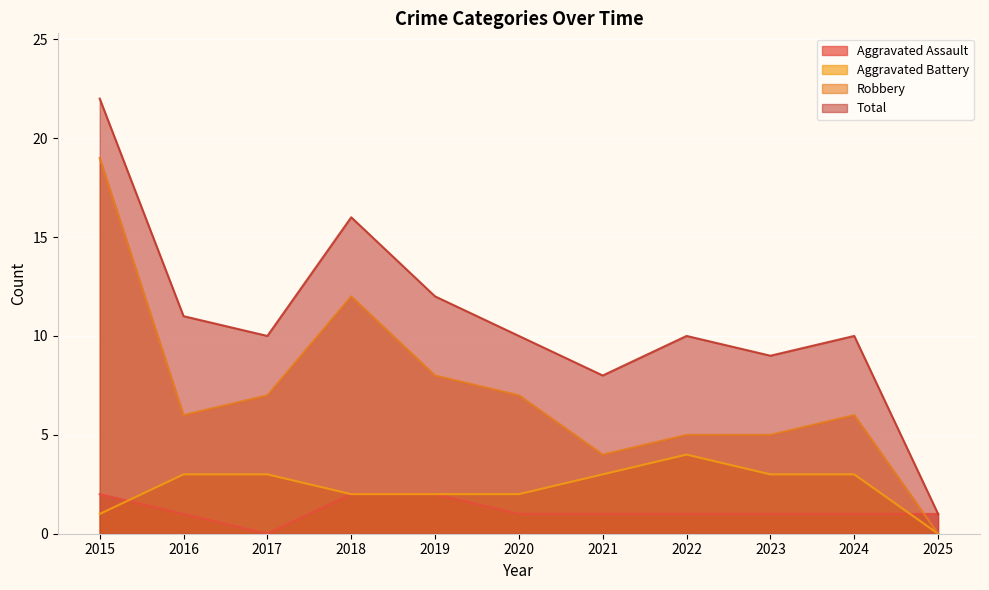

Reading right to left, extract all data points from this chart.

Aggravated Assault: 2025=1	2024=1	2023=1	2022=1	2021=1	2020=1	2019=2	2018=2	2017=0	2016=1	2015=2
Aggravated Battery: 2025=0	2024=3	2023=3	2022=4	2021=3	2020=2	2019=2	2018=2	2017=3	2016=3	2015=1
Robbery: 2025=0	2024=6	2023=5	2022=5	2021=4	2020=7	2019=8	2018=12	2017=7	2016=6	2015=19
Total: 2025=1	2024=10	2023=9	2022=10	2021=8	2020=10	2019=12	2018=16	2017=10	2016=11	2015=22